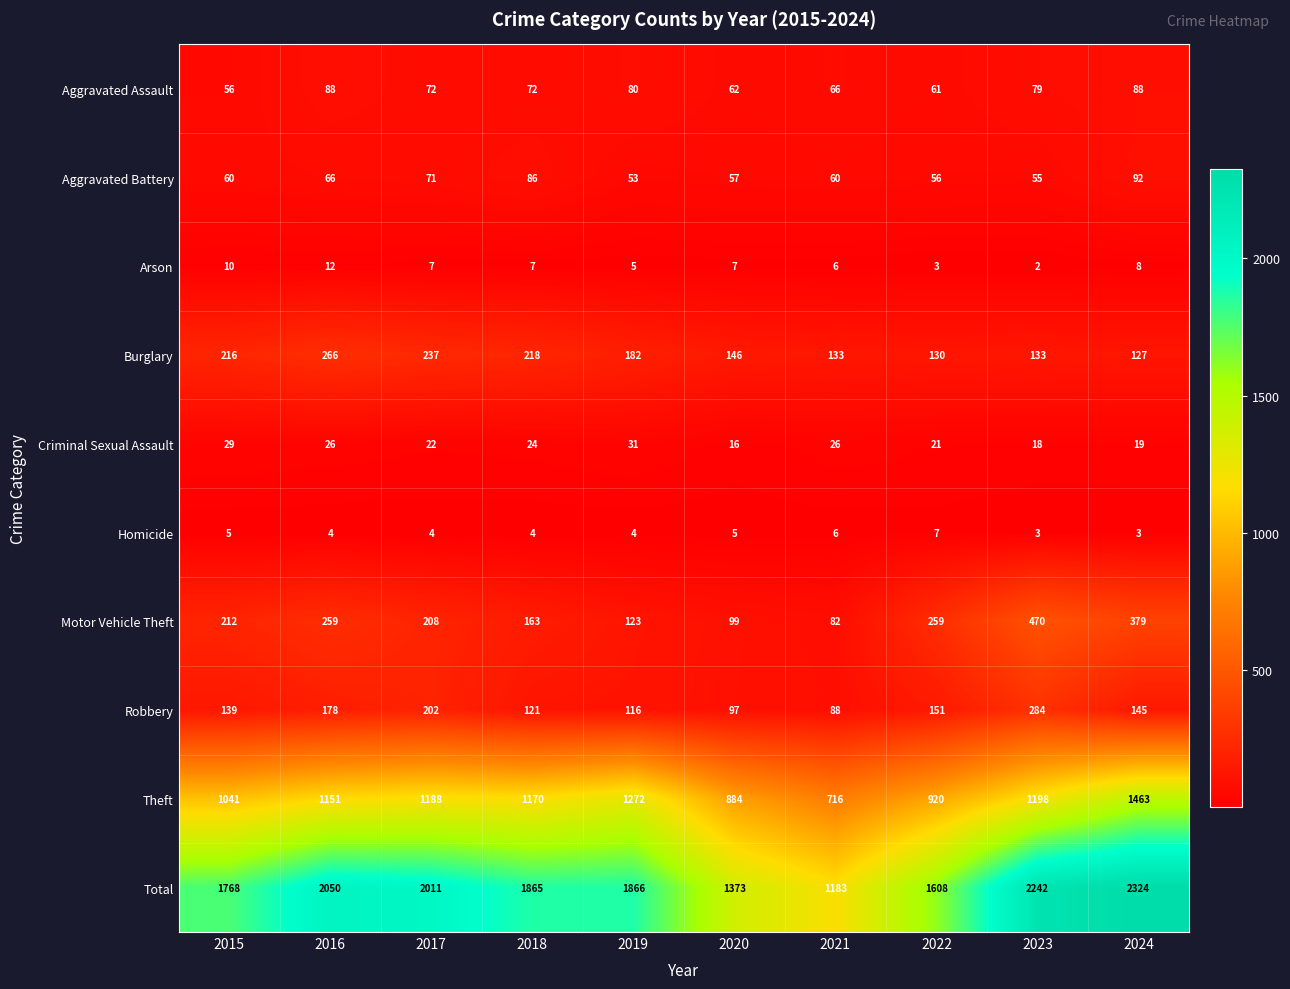

What is the difference between the highest and lowest values at 2024?

2321